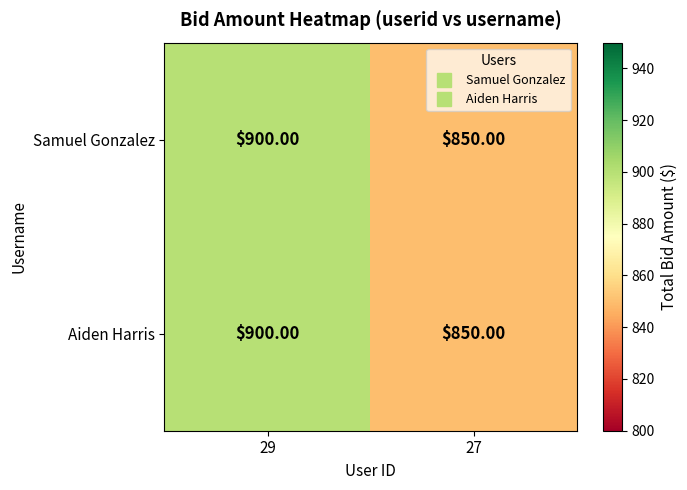

What is the difference between the maximum and minimum values in the Samuel Gonzalez series?

50